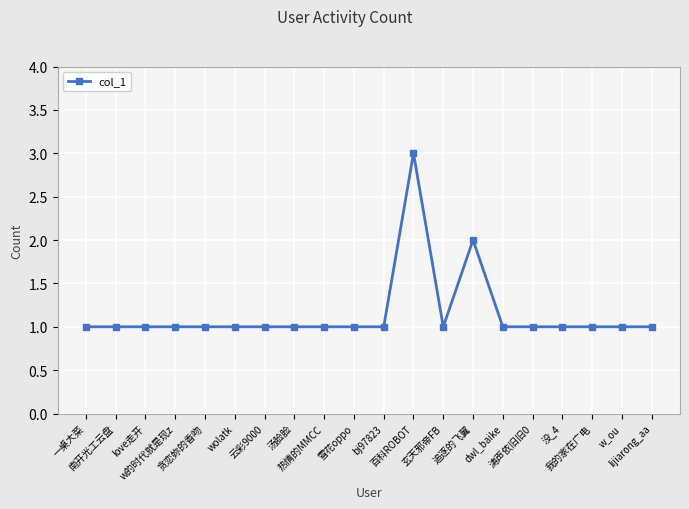

What is the smallest value displayed?

1